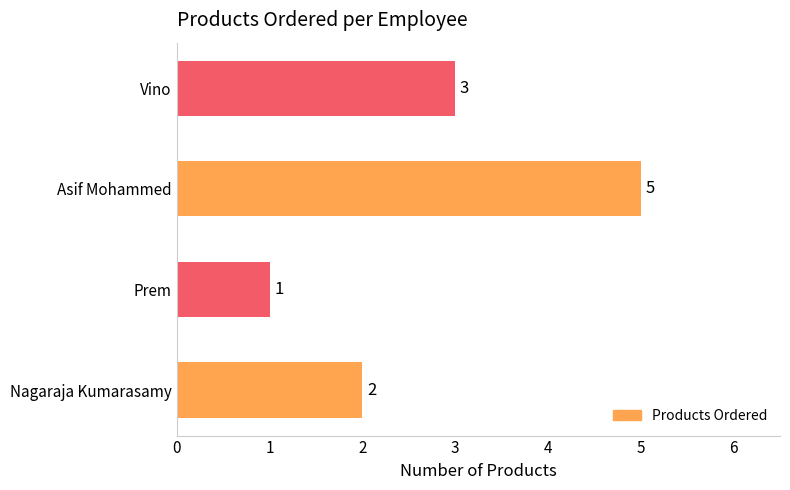

What is the difference between the second highest and second lowest values?

1